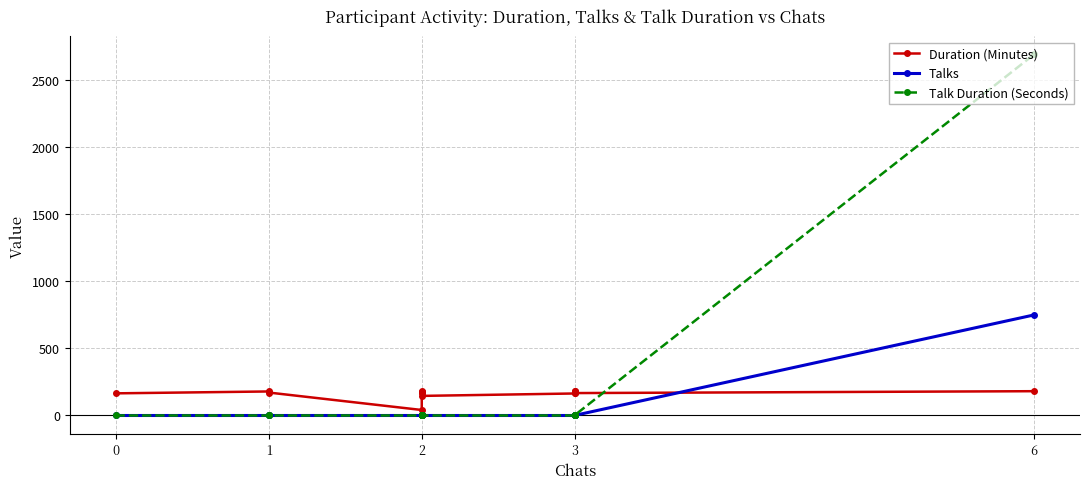

At which label is Talk Duration (Seconds) closest to 1344?

2